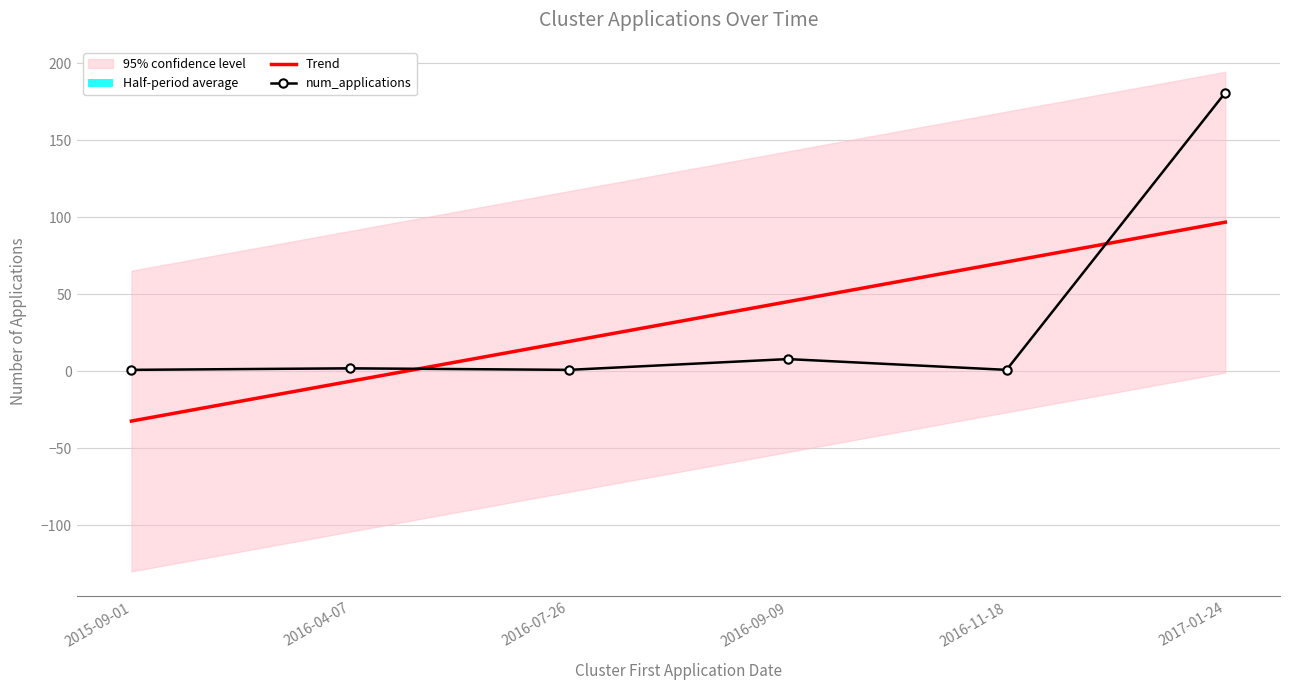

At how many categories does at least one series exceed -14?

6